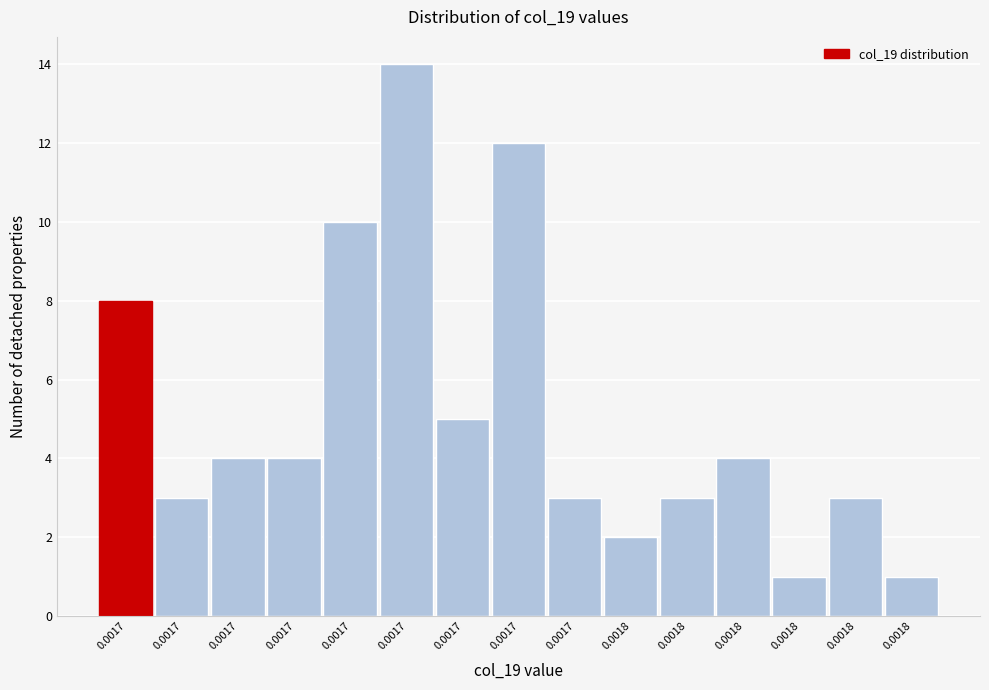

Count the number of categories in the chart.

15